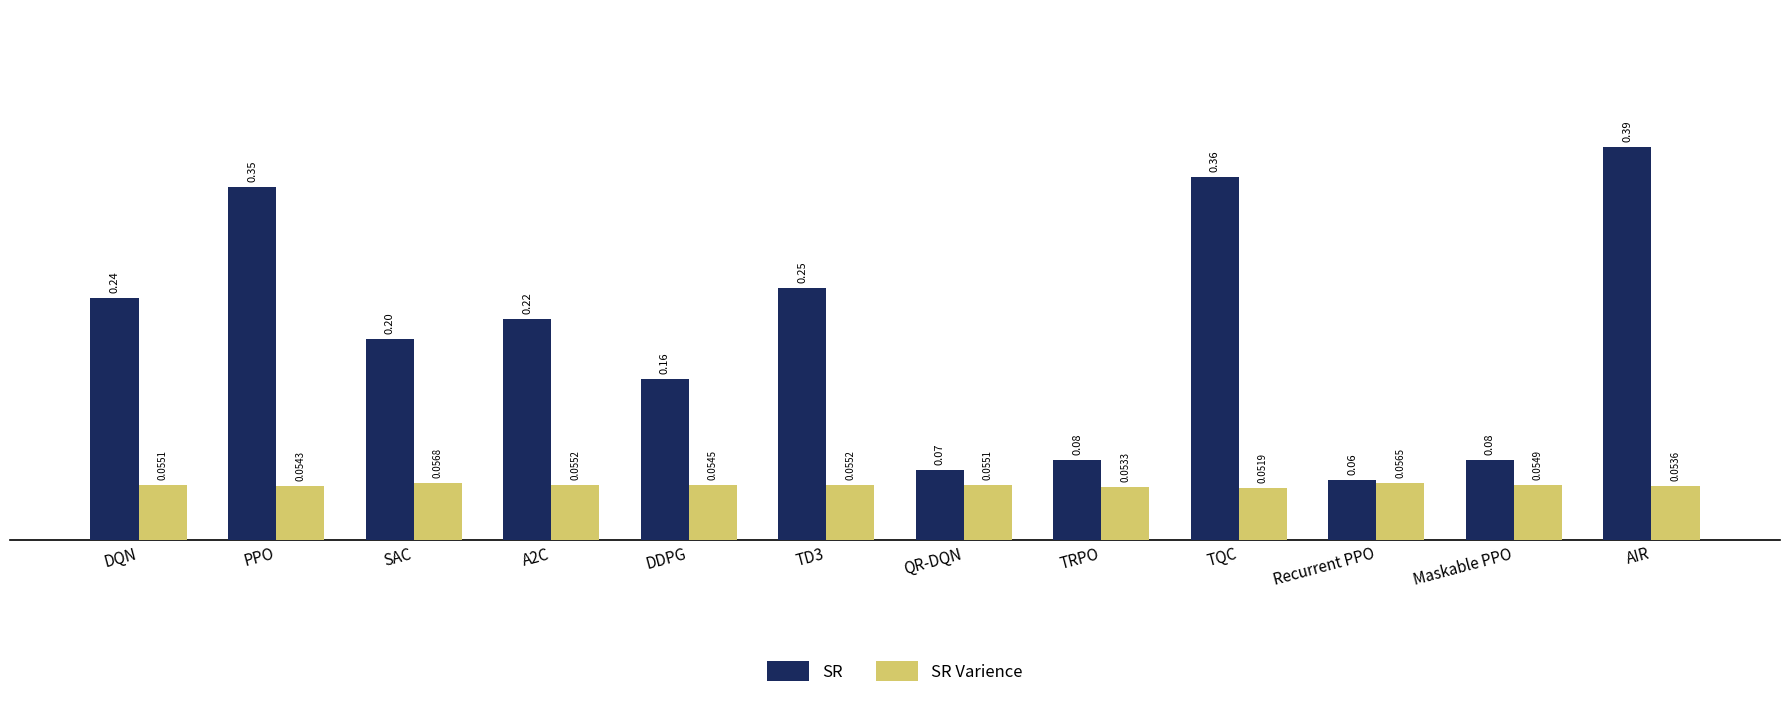

What are all the series names shown in the legend?

SR, SR Varience